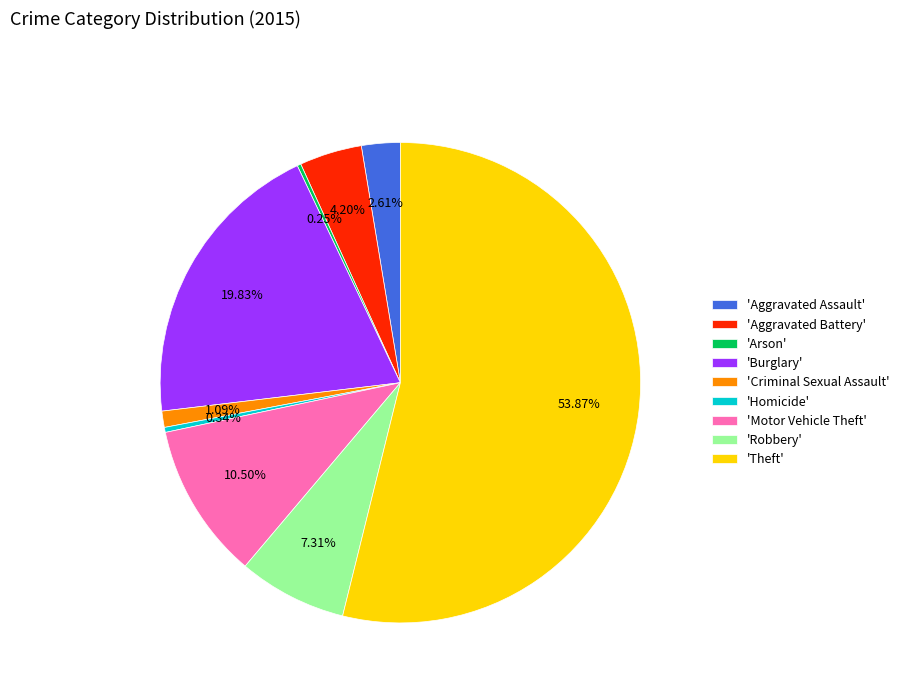

Which category accounts for the majority?

'Theft'